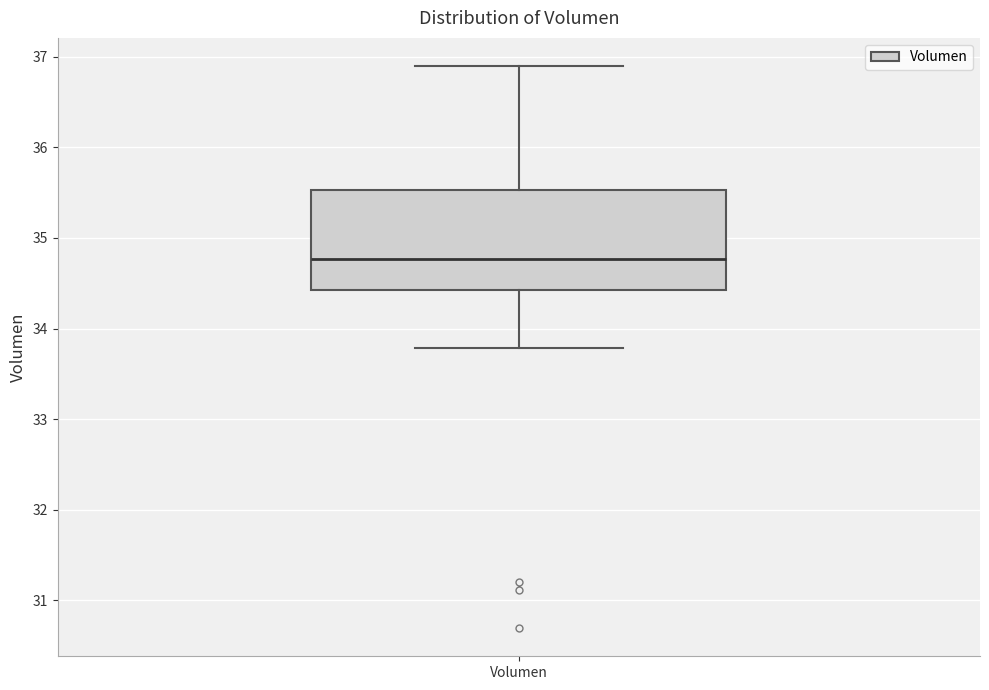

Where does the median line of the box for Volumen sit on the y-axis? The values are not printed on the chart, so give them approximately, as read against the axis.

34.8